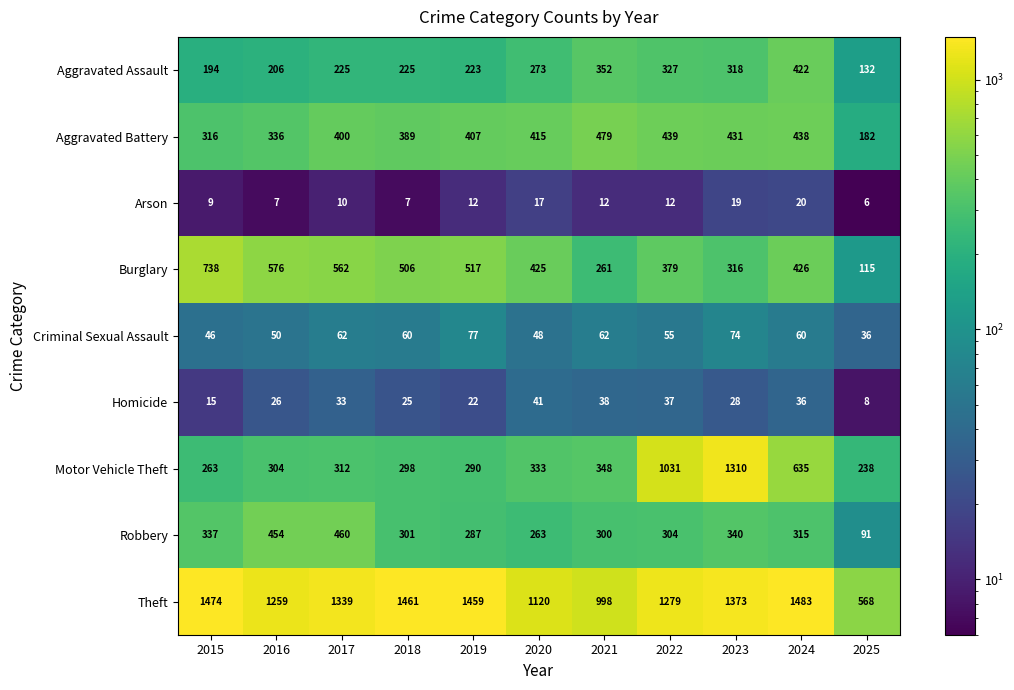

What is the spread (max minus min) of values at 2023?

1354